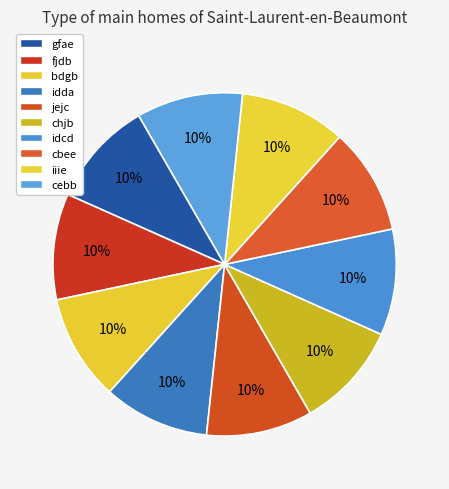

What percentage is the iiie slice, to the nearest percent?

10%